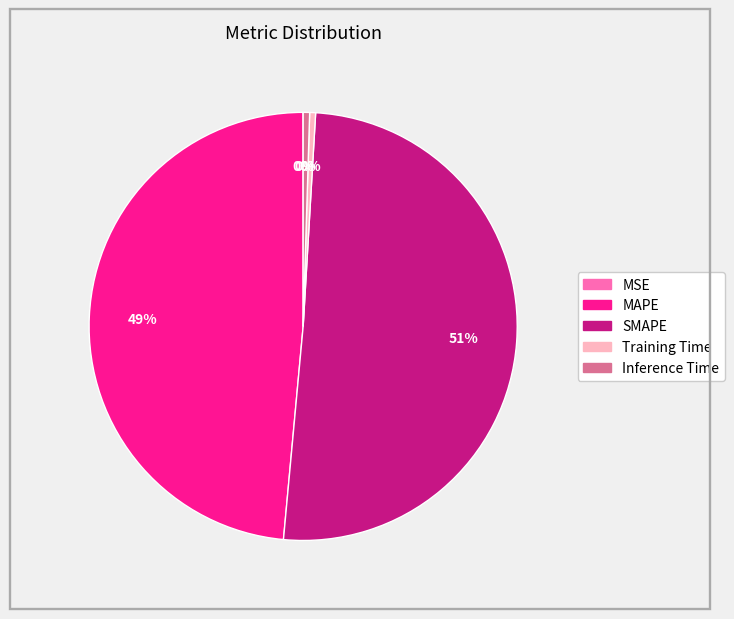

To the nearest percent, what portion does SMAPE represent?

51%